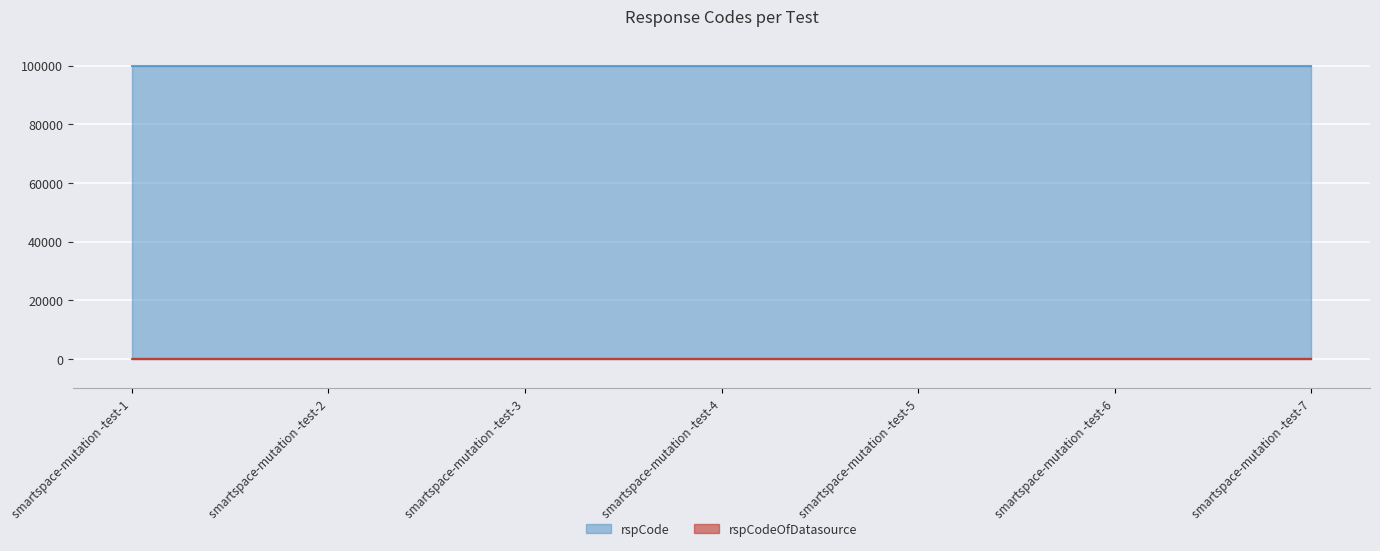

What is the value of the rspCode point at the 7th from the left?

100000